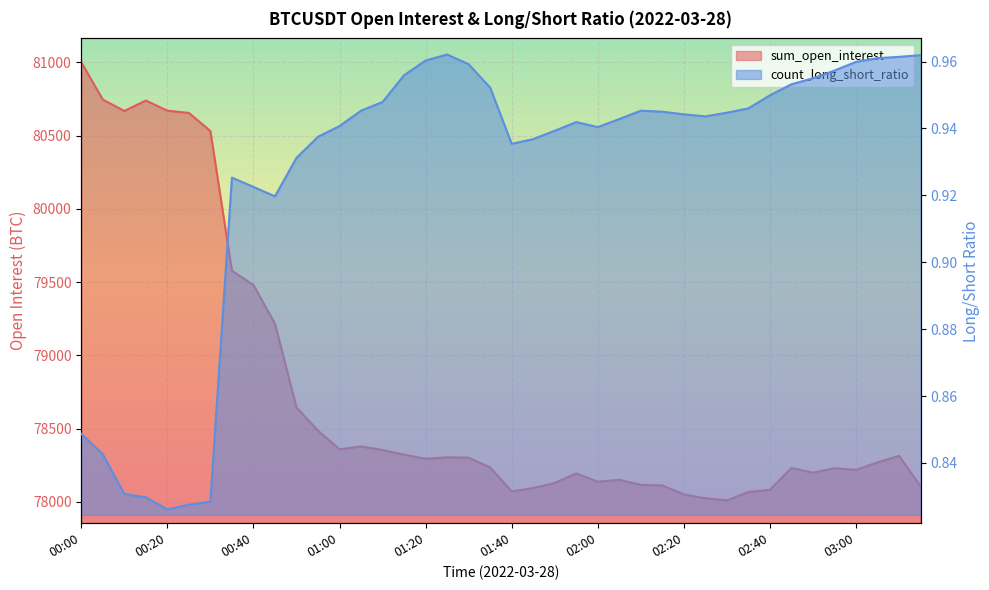

Which category has the highest value across all series?

00:00